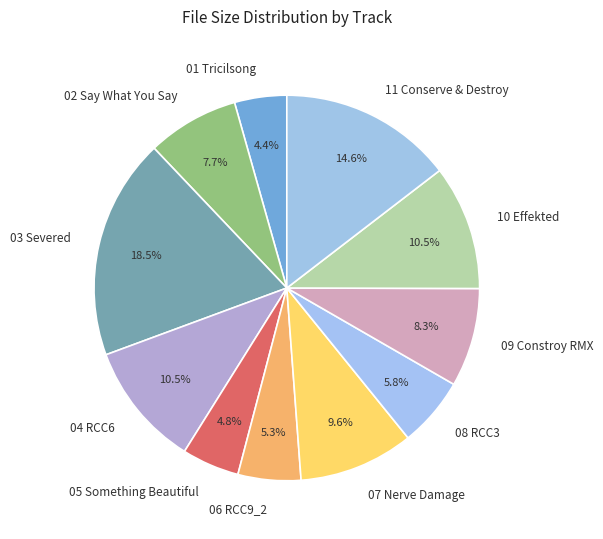

To the nearest percent, what is the difference between the largest and smallest slice percentages?

14%